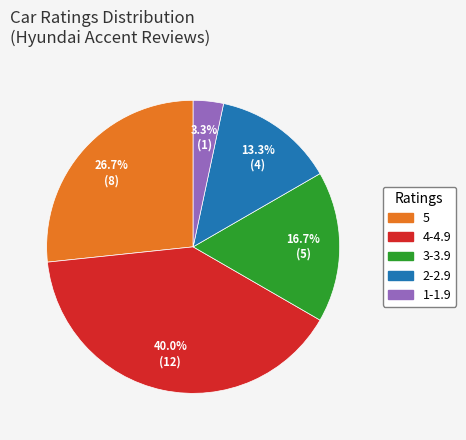

Which category has the smallest portion of the pie?

1